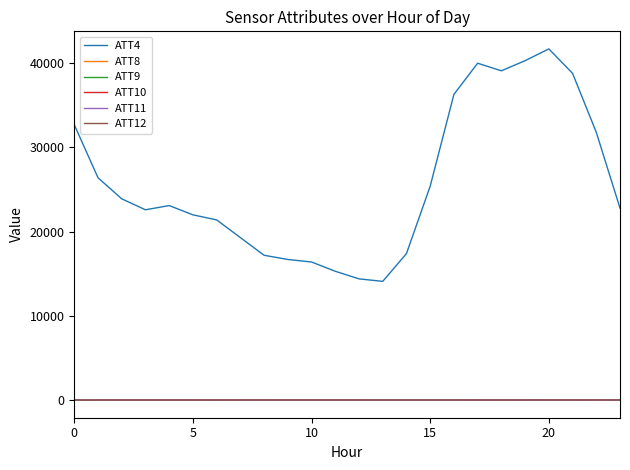

Which series ends up on top after the final intersection of ATT10 and ATT9?

ATT10